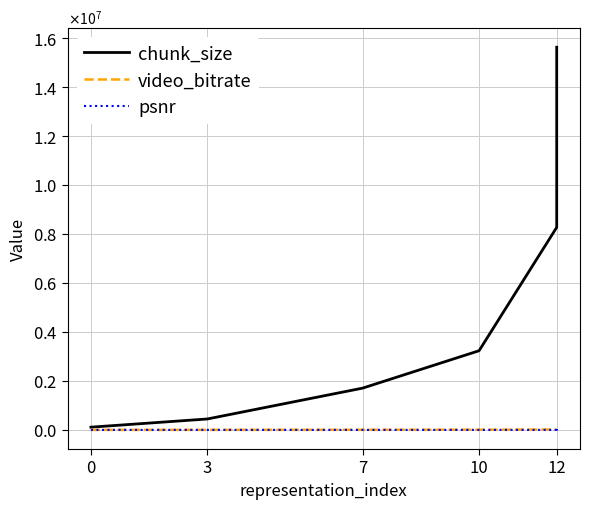

What are all the series names shown in the legend?

chunk_size, video_bitrate, psnr